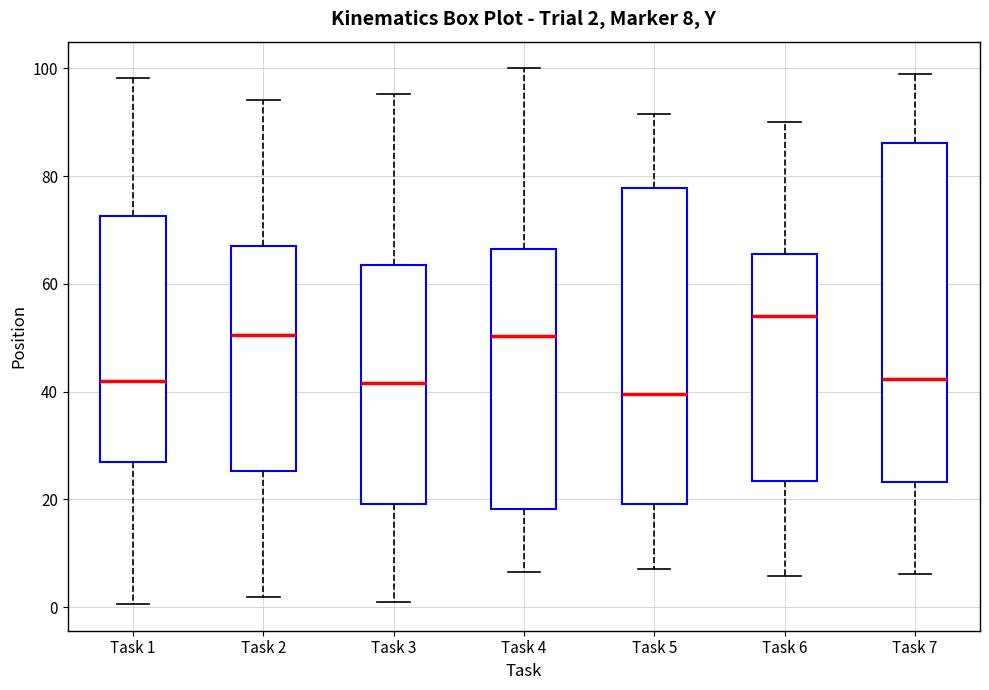

Comparing the boxes themselves (not the whiskers), which one is the tallest?

Task 7